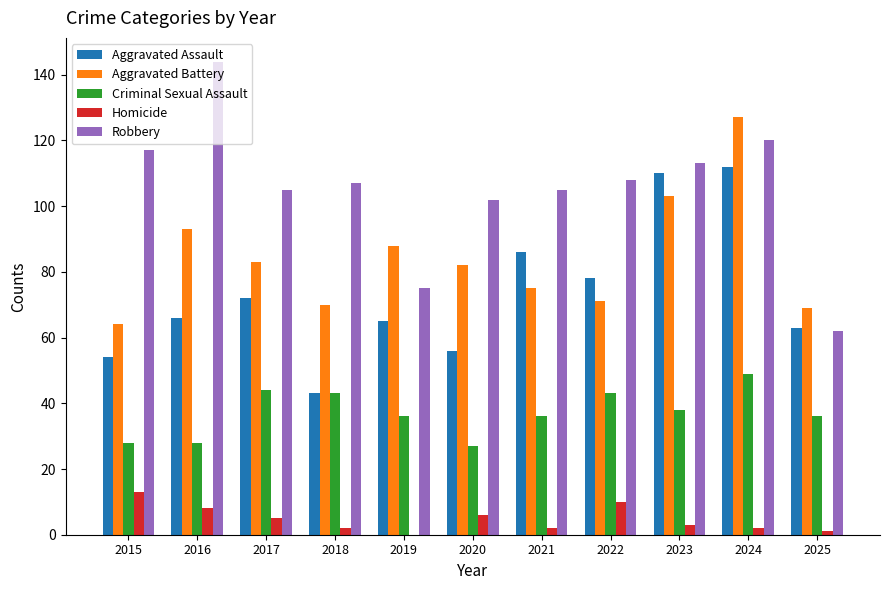

True or false: Robbery has a value of 24 at 2017.

False